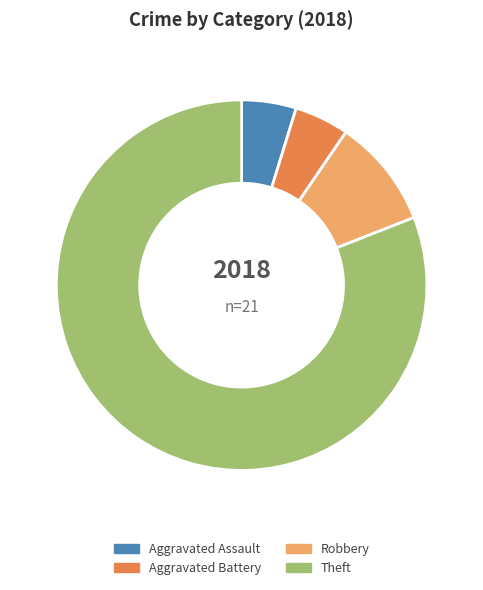

The Aggravated Battery slice represents 5% of the pie. True or false?

True